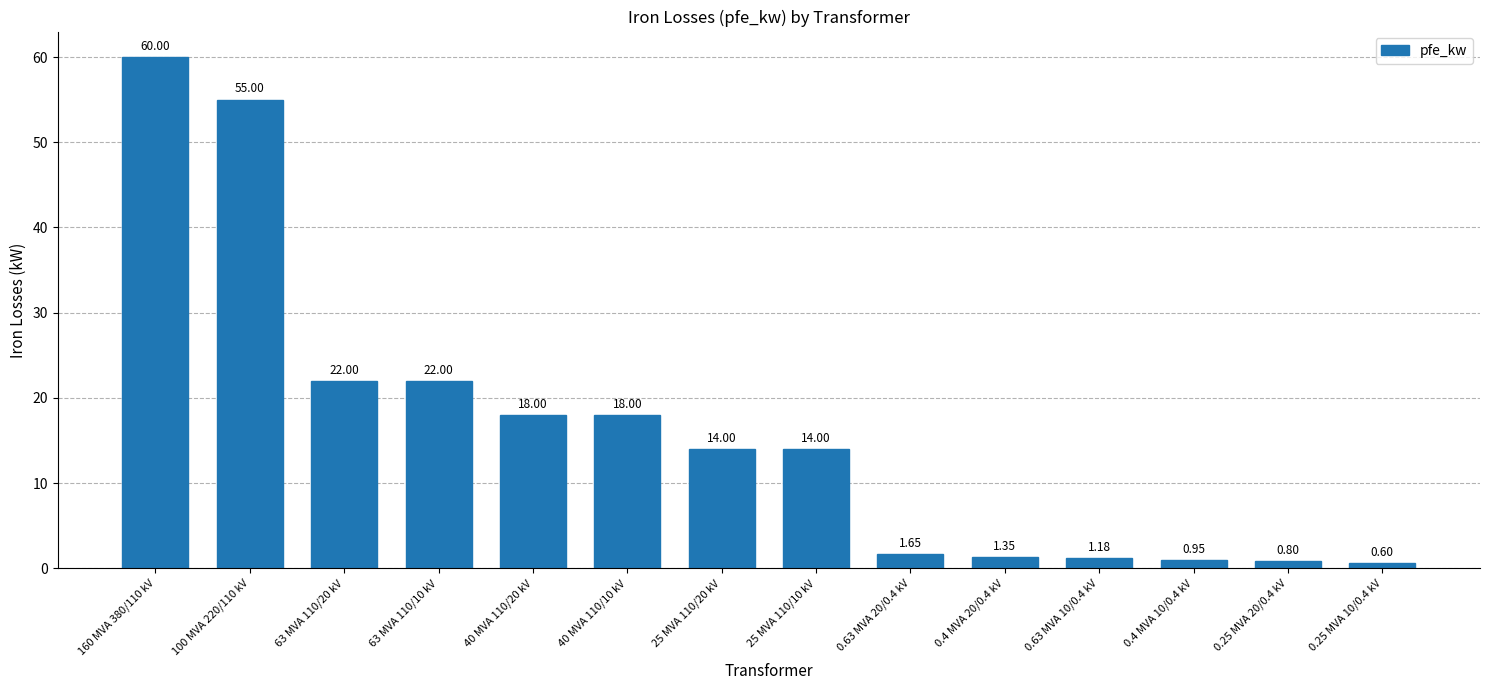

How many series are shown in this chart?

1